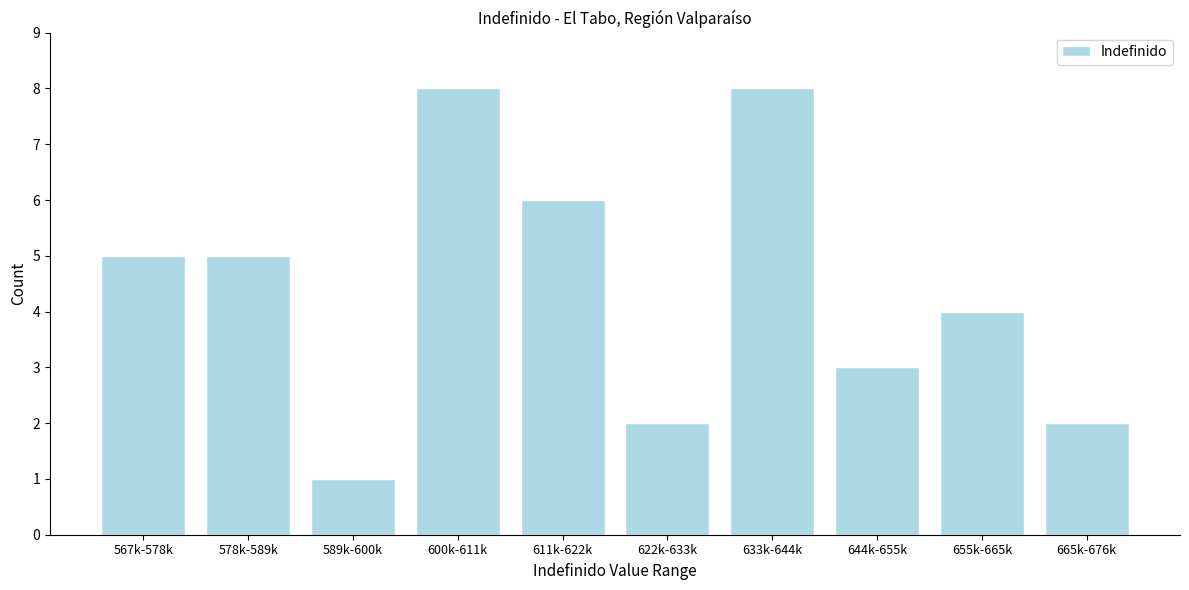

Reading left to right, extract all data points from this chart.

567k-578k=5	578k-589k=5	589k-600k=1	600k-611k=8	611k-622k=6	622k-633k=2	633k-644k=8	644k-655k=3	655k-665k=4	665k-676k=2